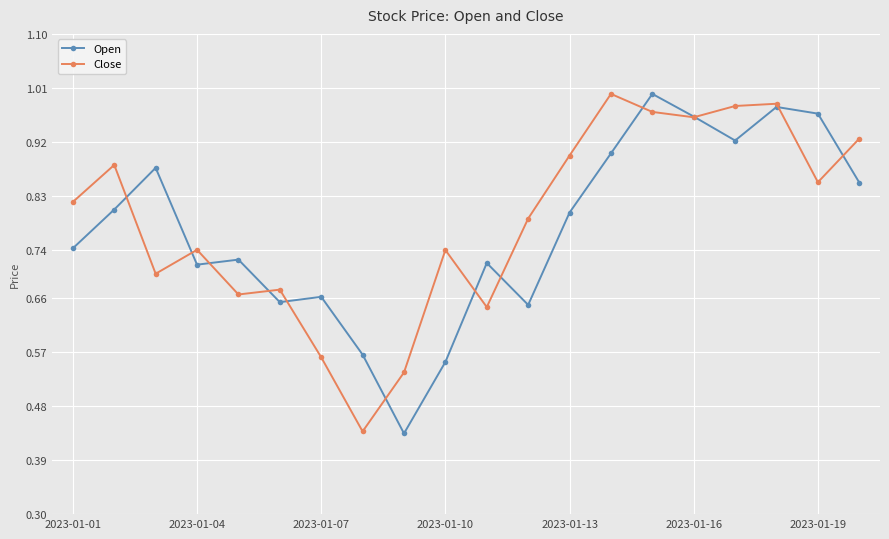

True or false: Close has more than 0 points higher than both neighbors.

True